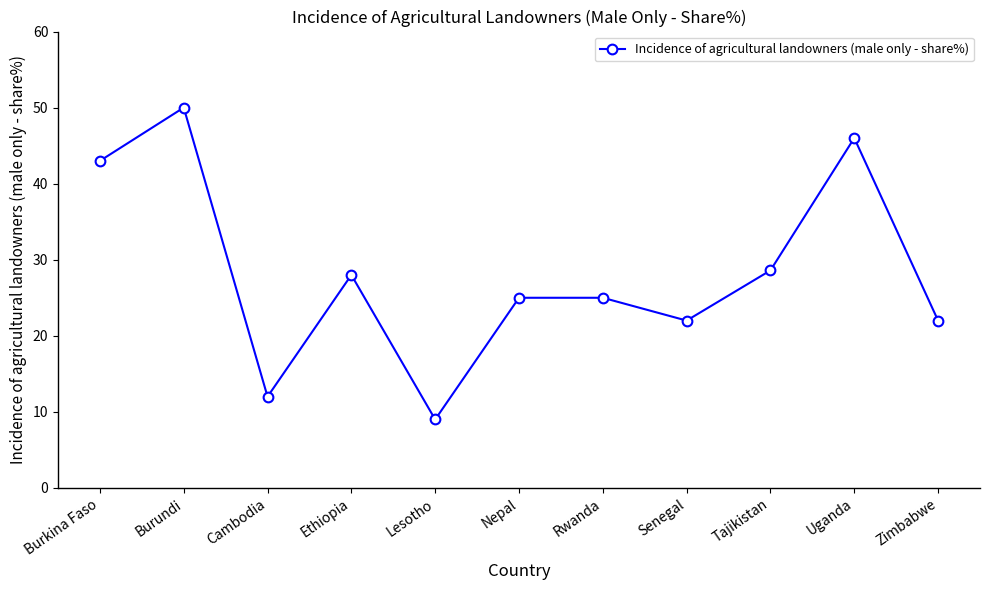

What position from the left is Nepal?

6